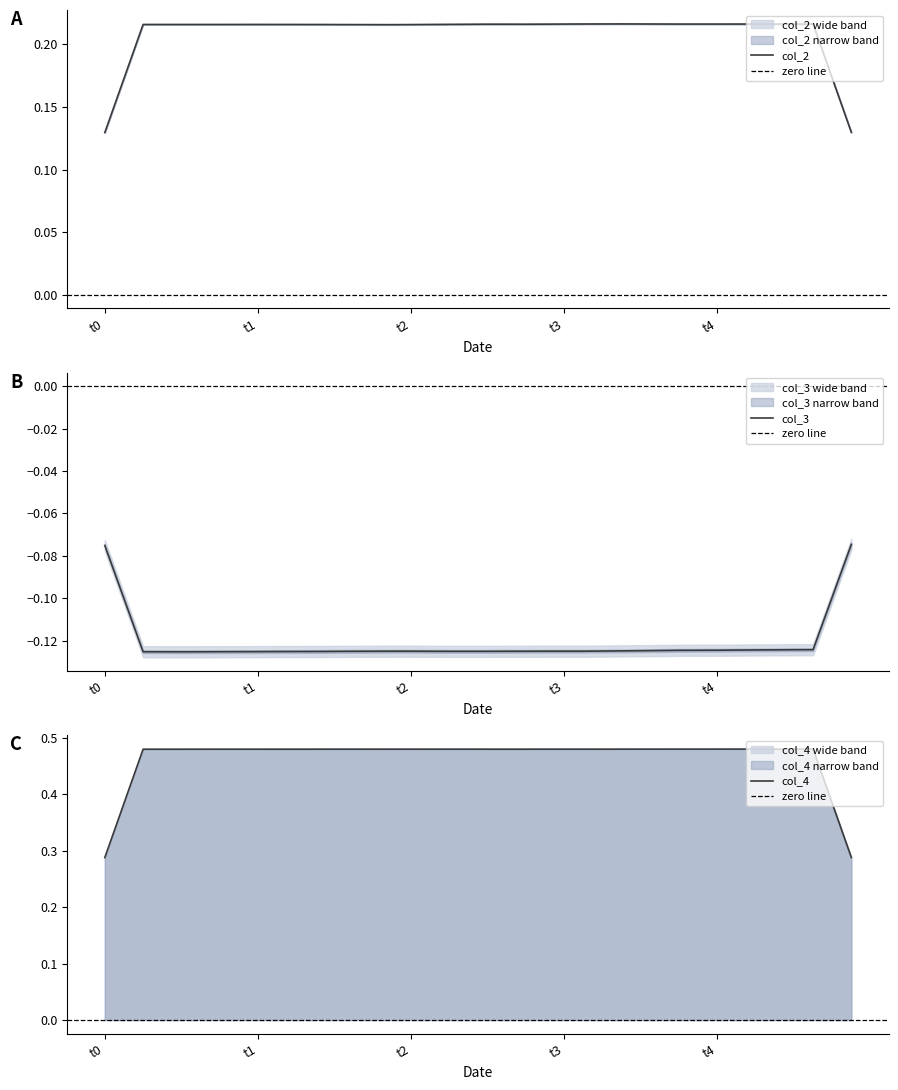

Where is col_3 nearest to the value 0?

35